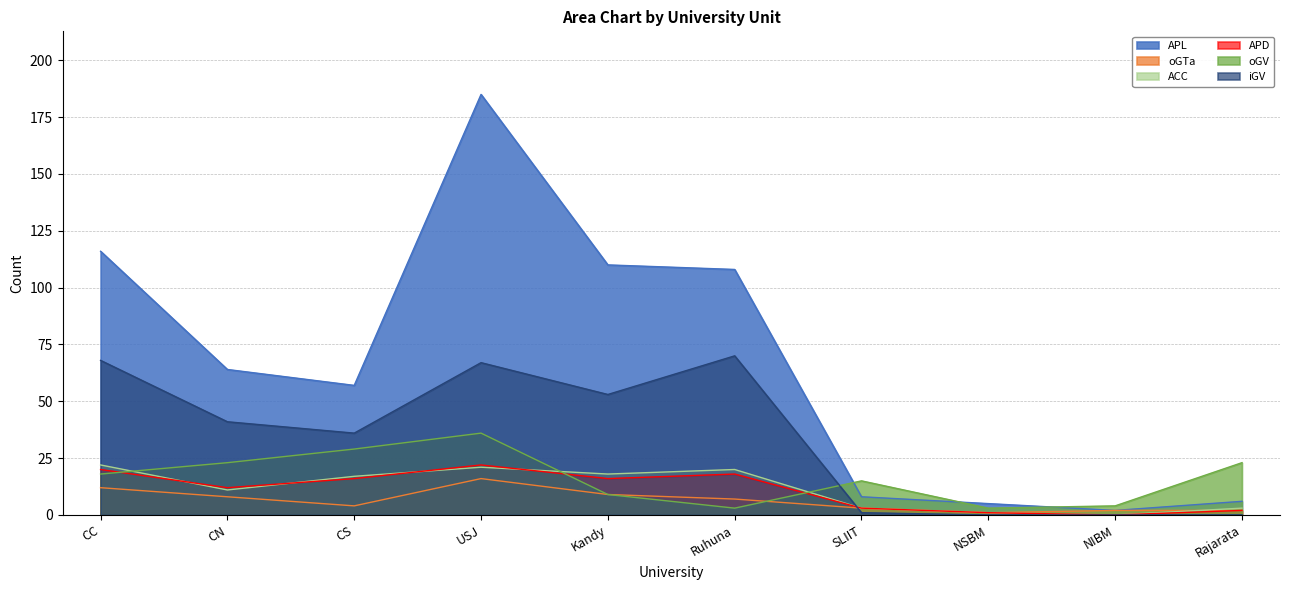

Where is iGV nearest to the value 35?

CS